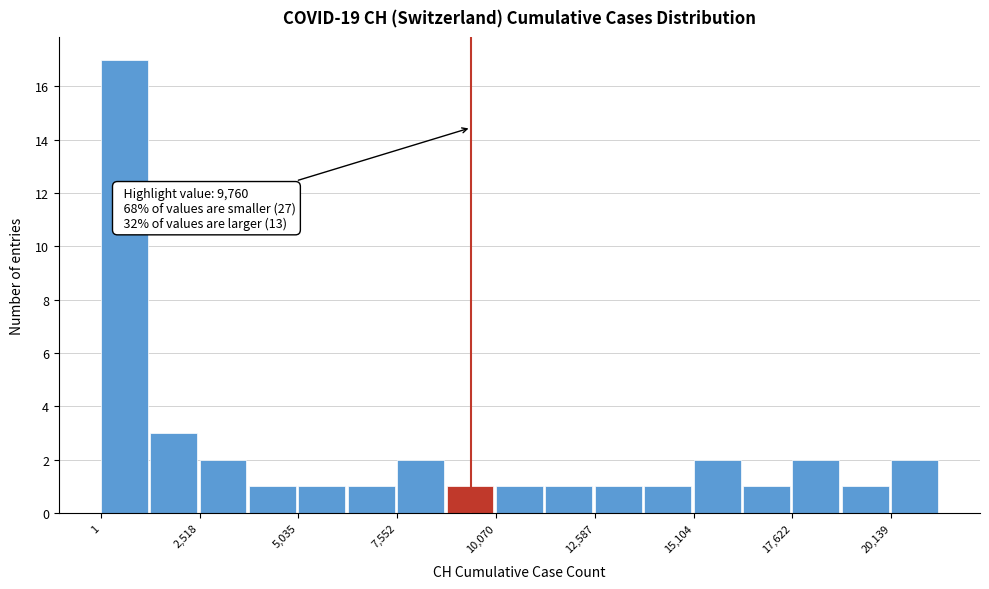

Read against the x-axis, roughly where is the centre of the tallest bar?

500